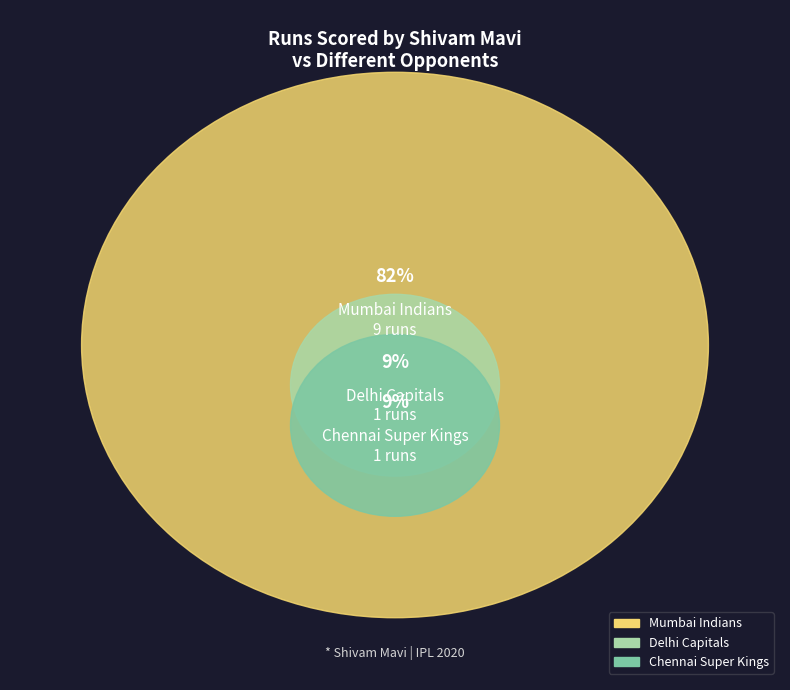

To the nearest percent, what is the average slice percentage?

33%